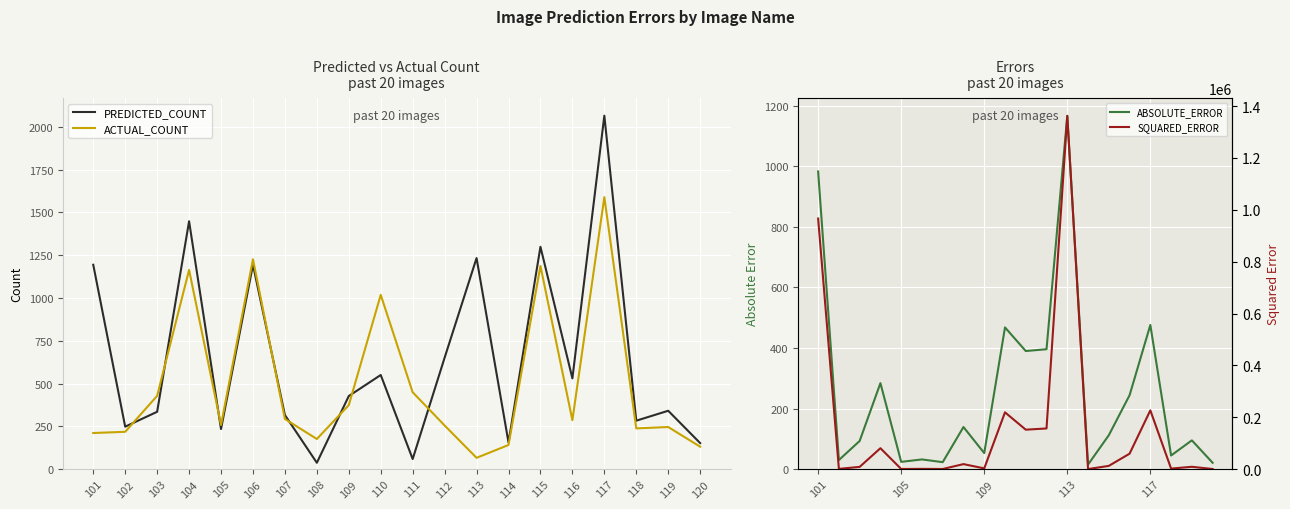

Reading left to right, extract all data points from this chart.

PREDICTED_COUNT: 101=1194	102=248	103=335	104=1448	105=234	106=1194	107=316	108=37	109=427	110=550	111=59	112=651	113=1233	114=156	115=1299	116=530	117=2065	118=283	119=341	120=152
ACTUAL_COUNT: 101=211	102=218	103=428	104=1164	105=258	106=1226	107=293	108=176	109=374	110=1018	111=449	112=255	113=66	114=141	115=1187	116=286	117=1589	118=238	119=246	120=131
ABSOLUTE_ERROR: 101=983	102=30	103=93	104=284	105=24	106=32	107=23	108=139	109=53	110=468	111=390	112=396	113=1167	114=15	115=112	116=244	117=476	118=45	119=95	120=21
SQUARED_ERROR: 101=966289	102=900	103=8649	104=80656	105=576	106=1024	107=529	108=19321	109=2809	110=219024	111=152100	112=156816	113=1361889	114=225	115=12544	116=59536	117=226576	118=2025	119=9025	120=441